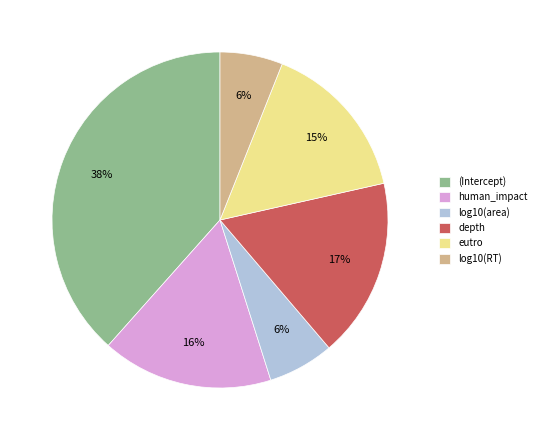

Which category has the biggest portion of the pie?

(Intercept)